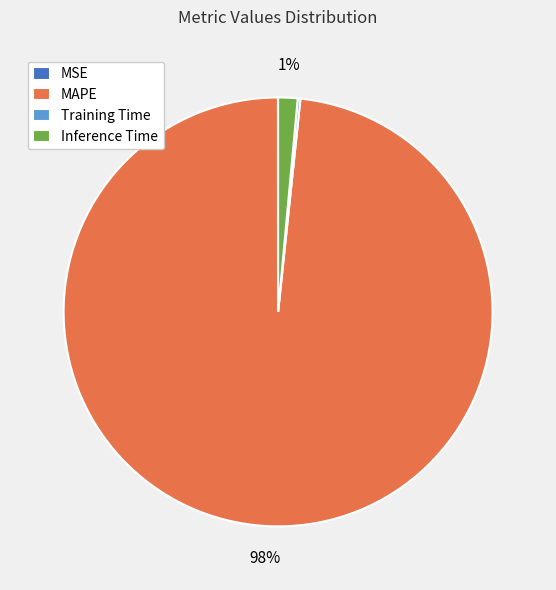

To the nearest percent, what is the combined percentage of Inference Time and MAPE?

100%